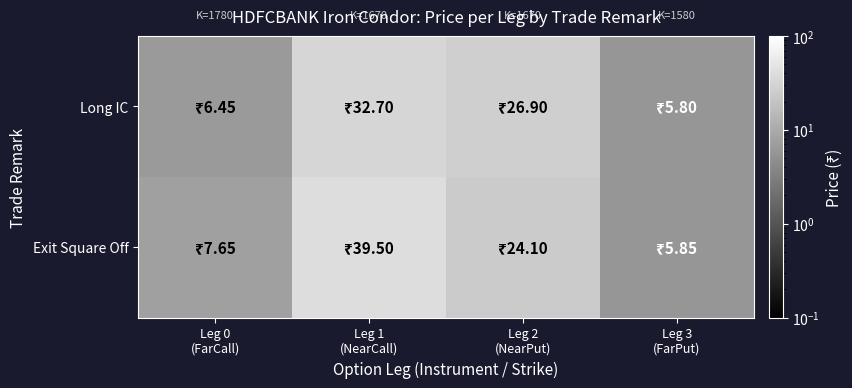

List the series in order of their peak value, highest first.

Exit Square Off, Long IC